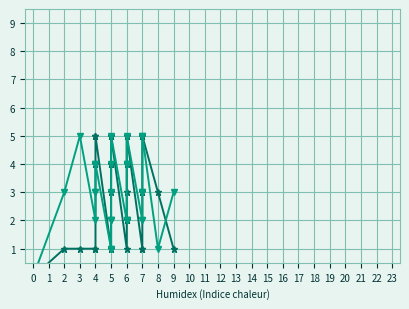

Is it true that k3 equals 0 at 8?

False